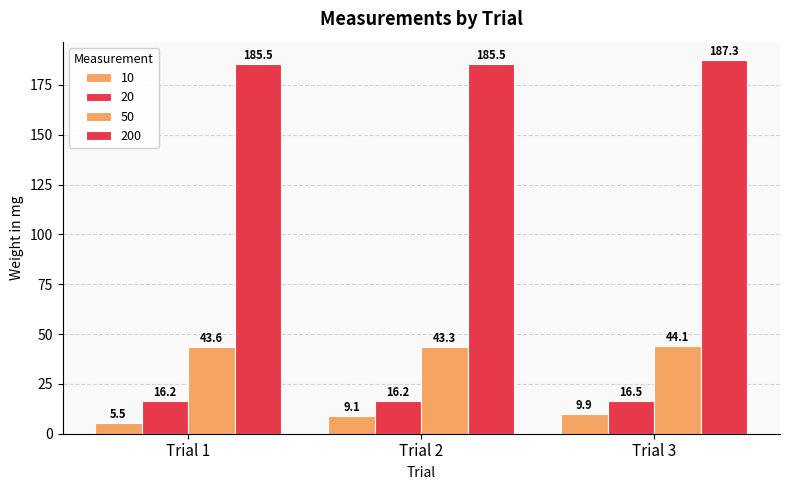

Are the bars horizontal?

No